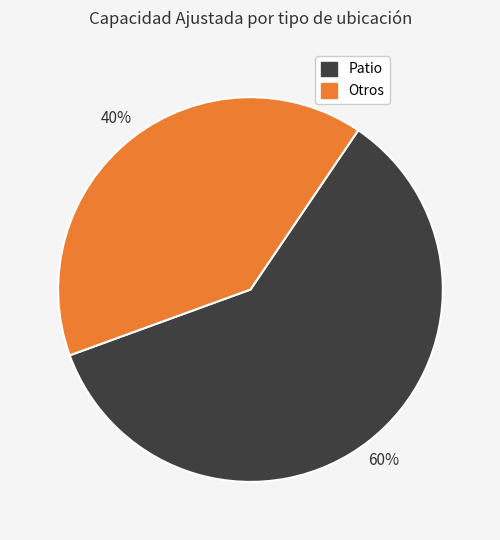

To the nearest percent, what is the difference between the largest and smallest slice percentages?

20%